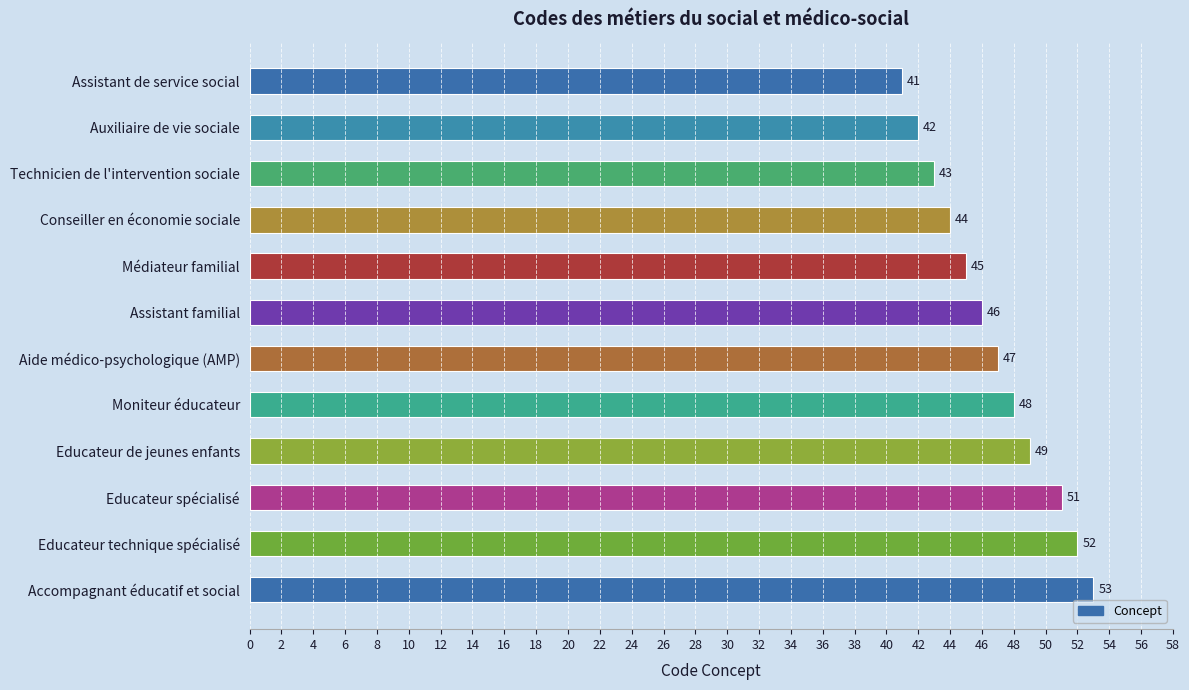

Reading top to bottom, what are all the values shown in this chart?

Assistant de service social=41	Auxiliaire de vie sociale=42	Technicien de l'intervention sociale=43	Conseiller en économie sociale=44	Médiateur familial=45	Assistant familial=46	Aide médico-psychologique (AMP)=47	Moniteur éducateur=48	Educateur de jeunes enfants=49	Educateur spécialisé=51	Educateur technique spécialisé=52	Accompagnant éducatif et social=53